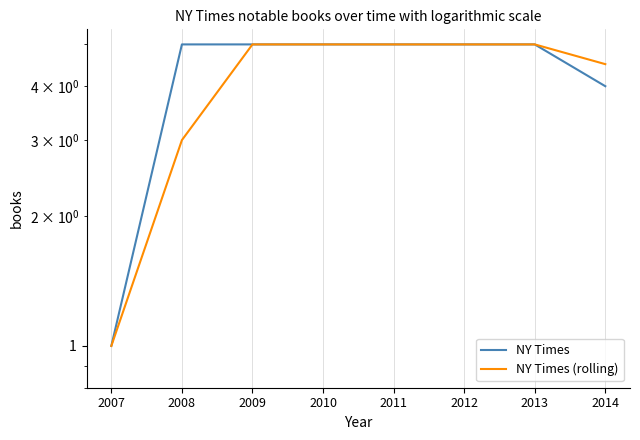

How many lines are shown in the chart?

2